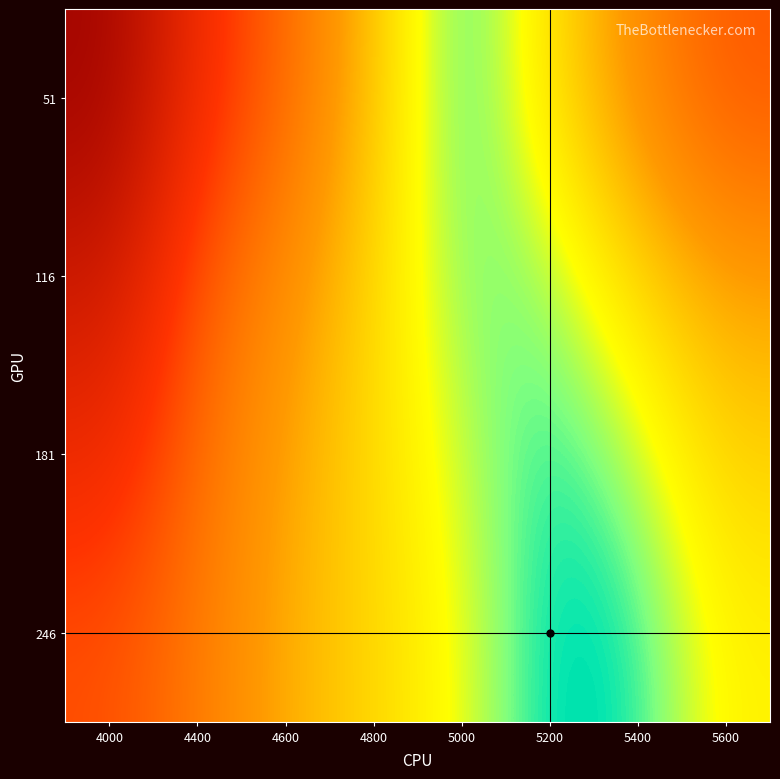

At how many categories does at least one series exceed 0?

8